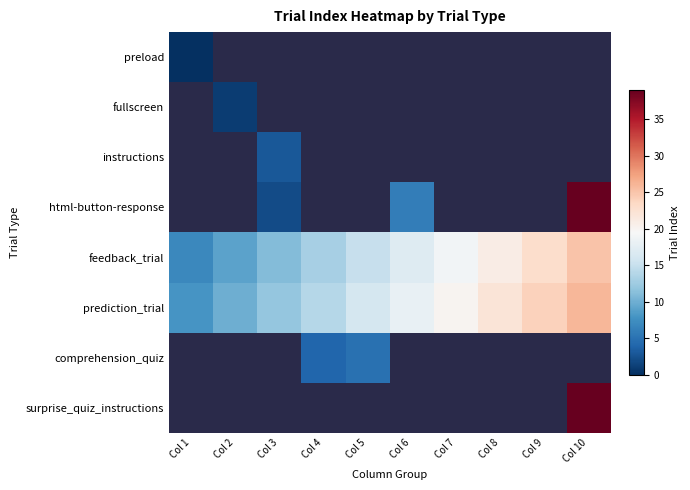

The value of feedback_trial at Col 10 is 25.0. True or false?

True